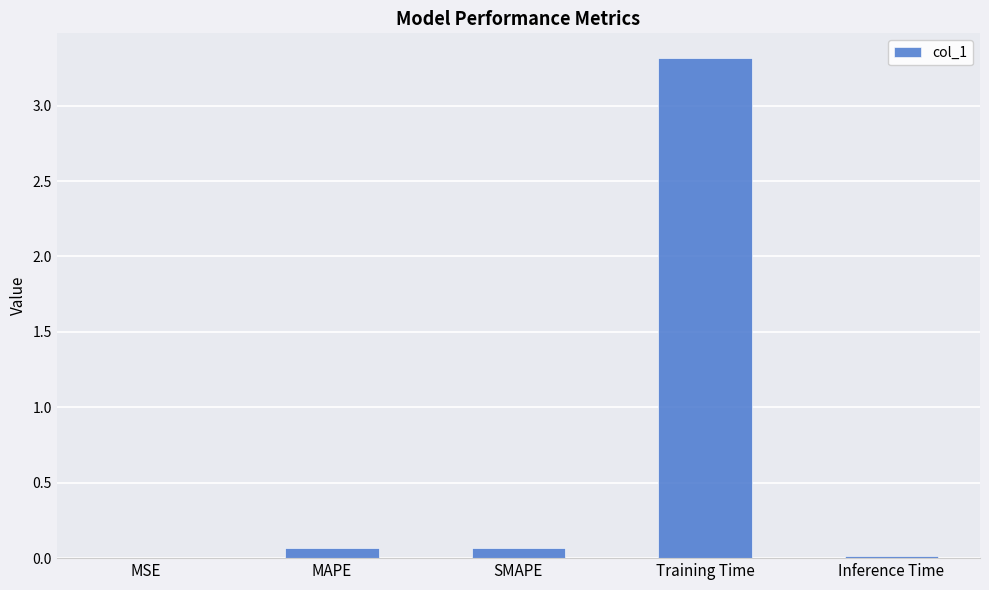

Between SMAPE and Training Time, which is larger?

Training Time